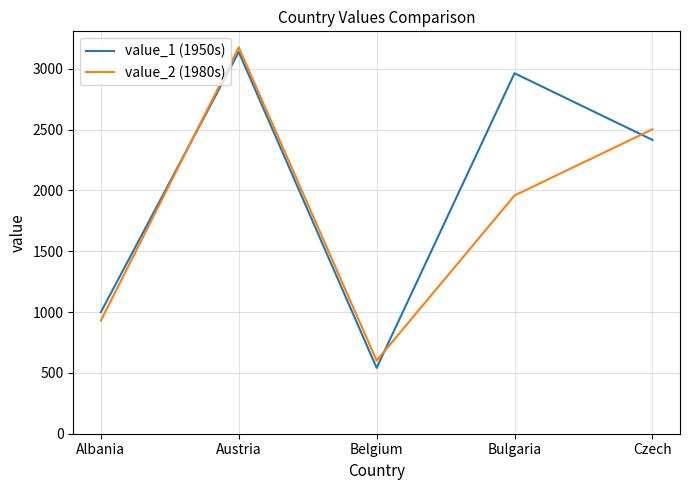

True or false: value_1 (1950s) and value_2 (1980s) cross at least once.

True